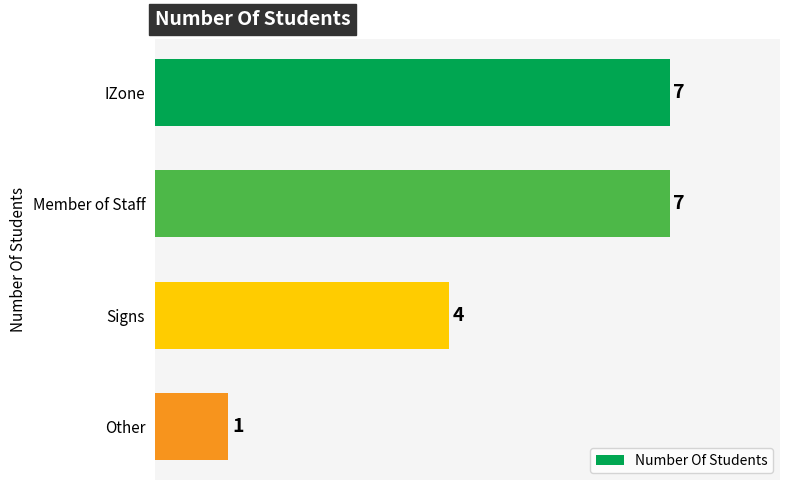

What is the greatest value displayed?

7